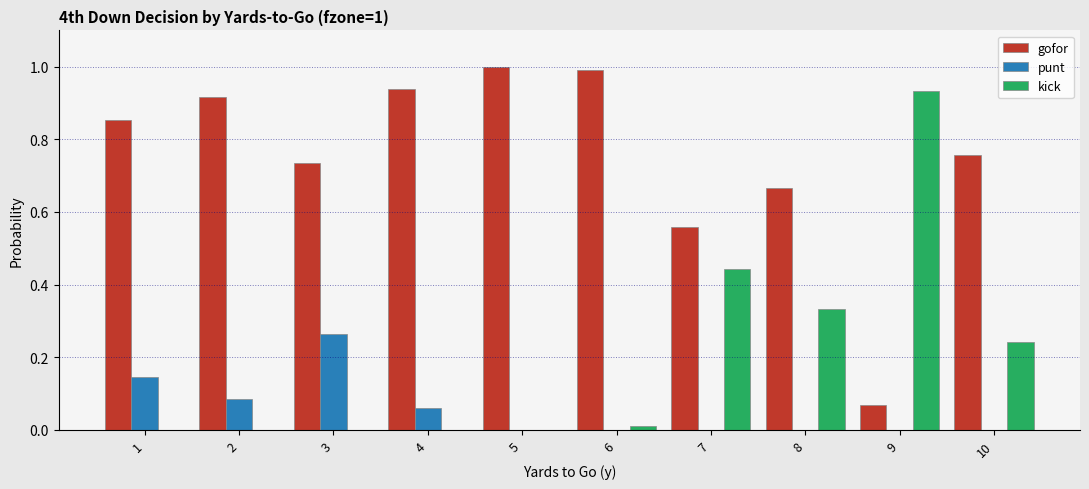

At which label is gofor closest to 0?

9